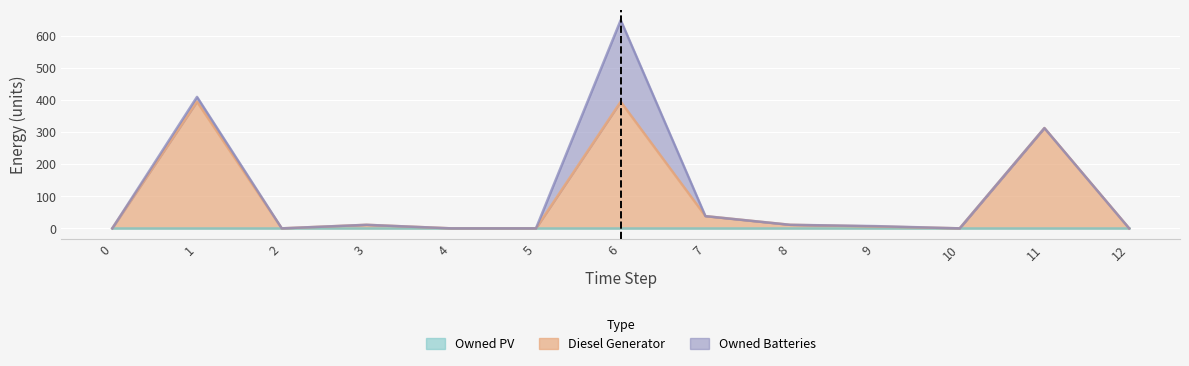

Which series has the largest range (max minus min)?

Diesel Generator